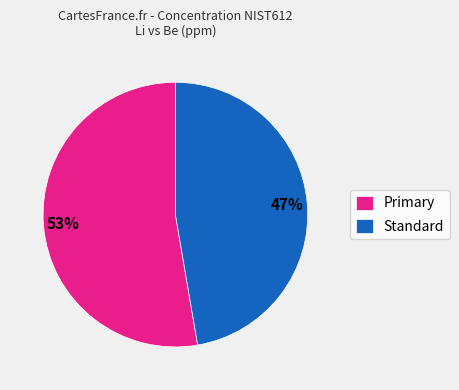

Rank the categories by value from highest to lowest.

Primary, Standard